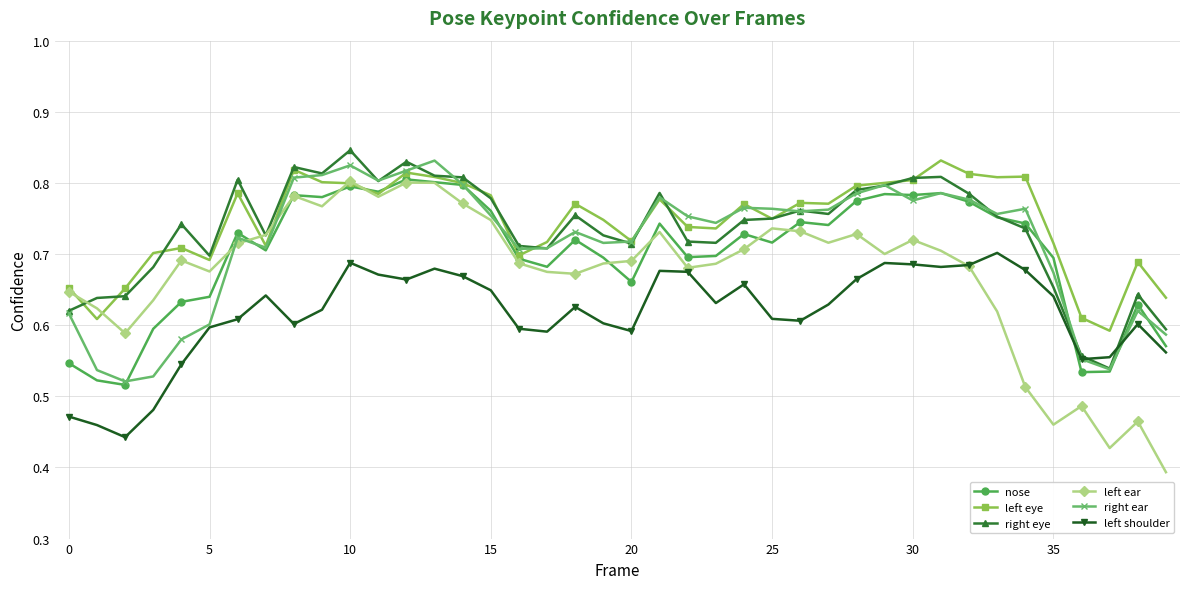

Count the left ear values in the range 0 to 1.

40